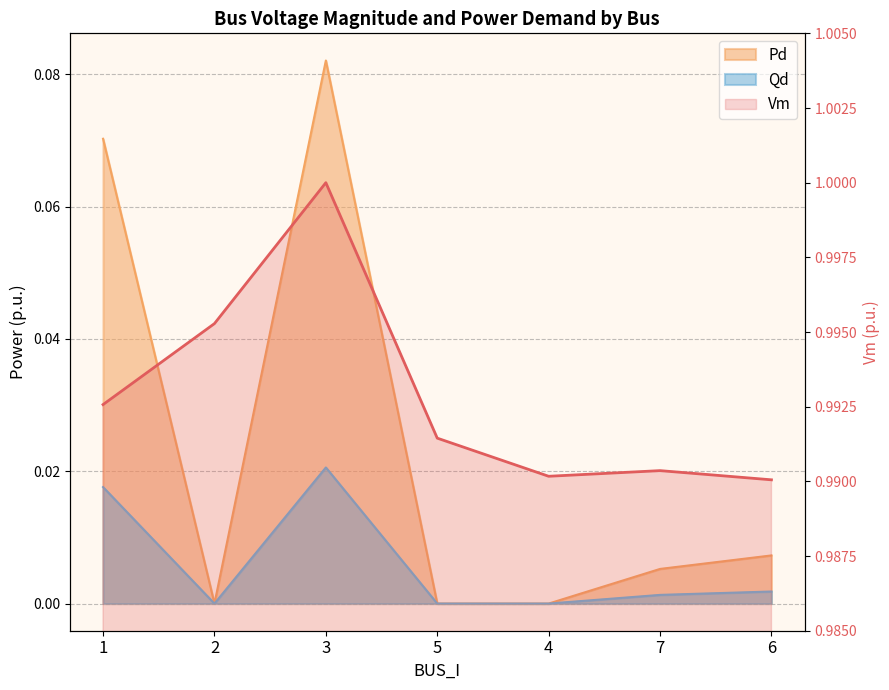

What is the greatest value displayed?

1.0